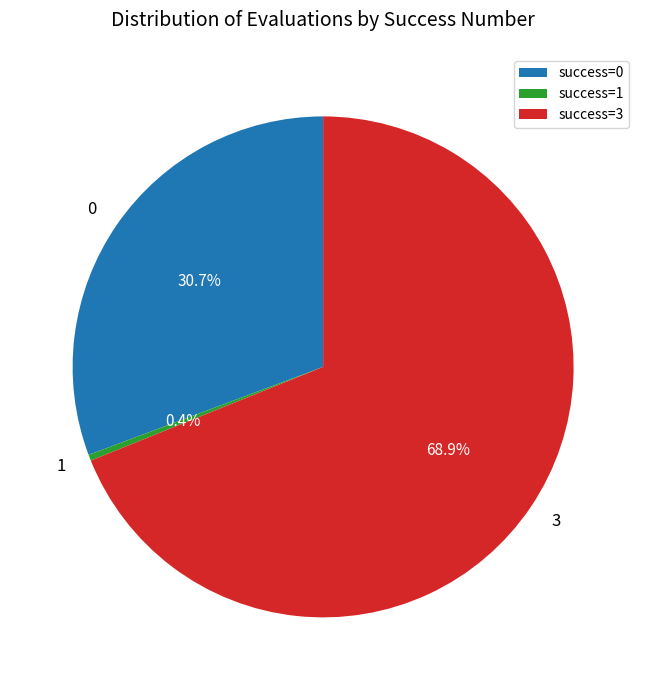

Is there a majority slice in this chart?

Yes